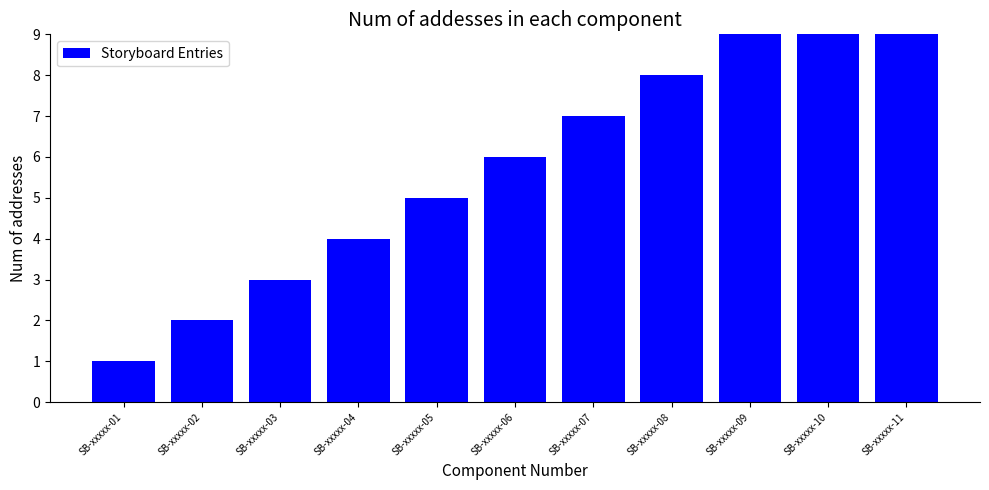

Which category has the lowest value across all series?

SB-xxxxx-01